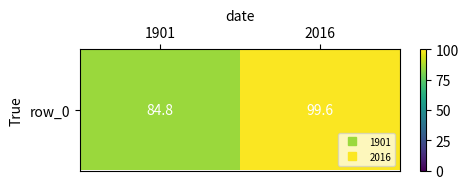

Between 1901 and 2016, which is larger?

2016